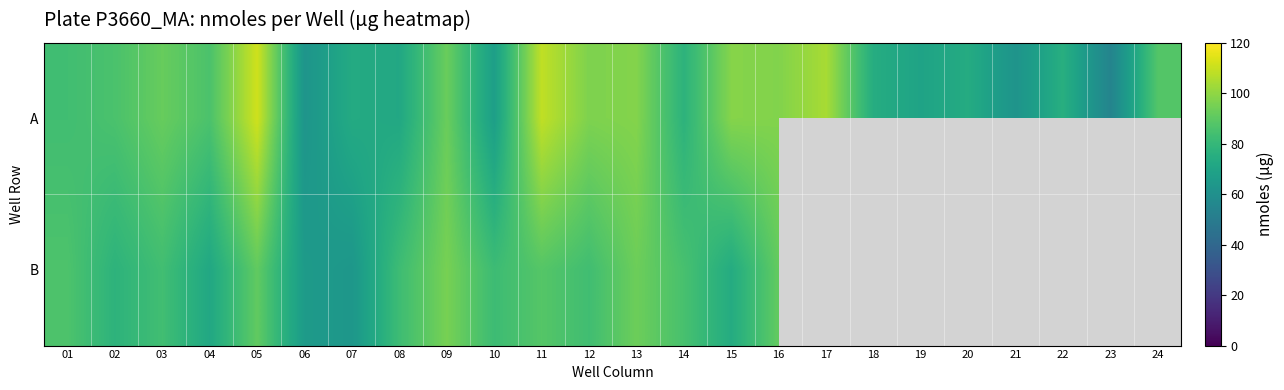

At which category is the sum across all series the highest?

05